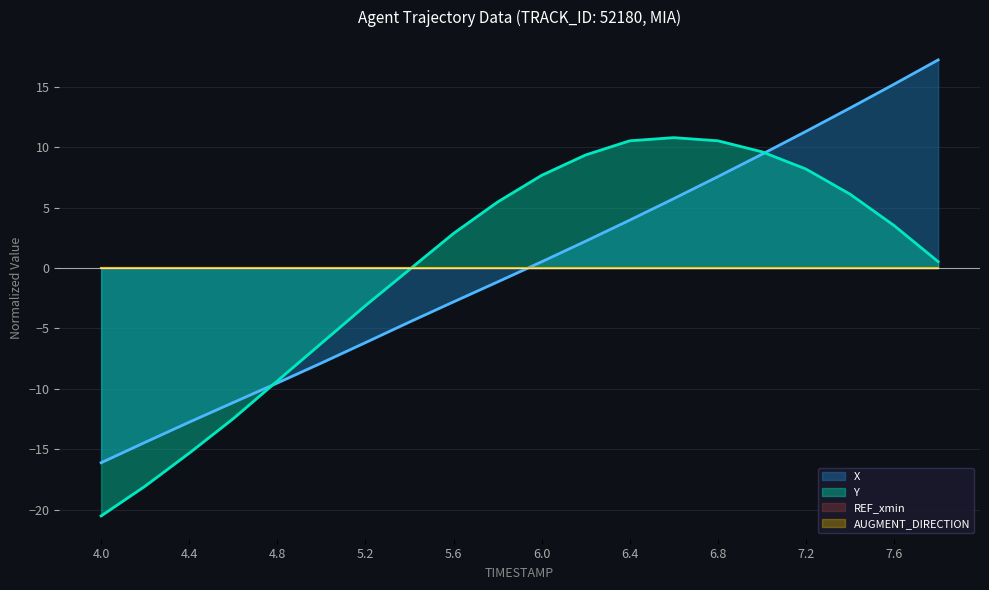

What is the label of the 11th point from the left?

6.0